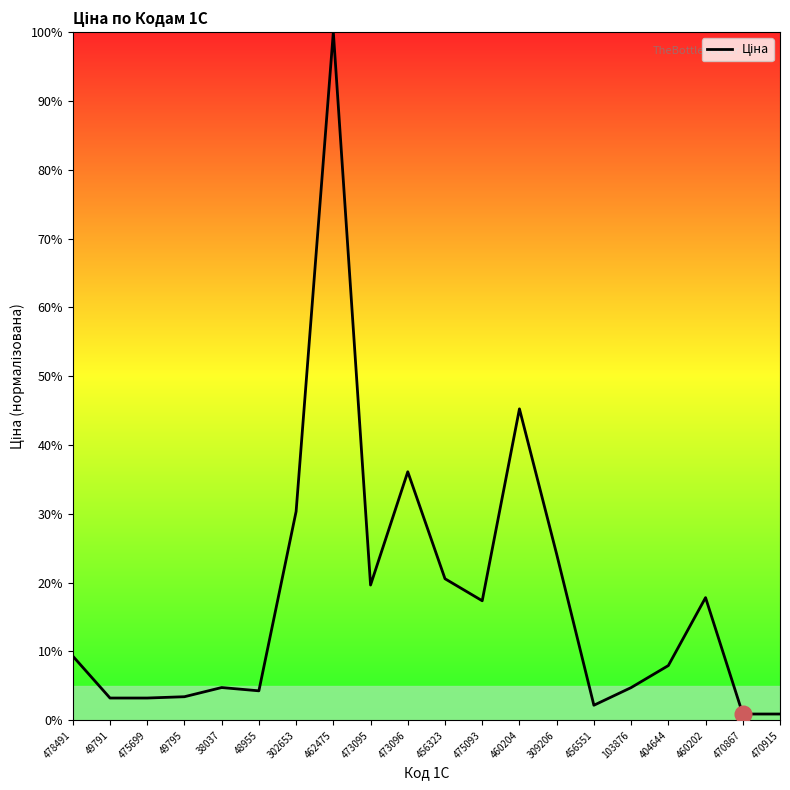

At which label is the value closest to 50?

460204